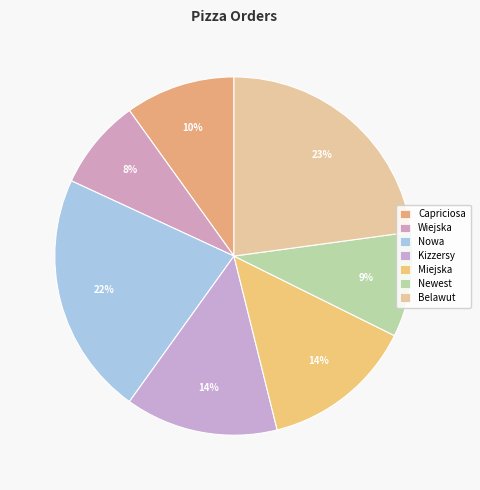

Between Nowa and Newest, which is larger?

Nowa